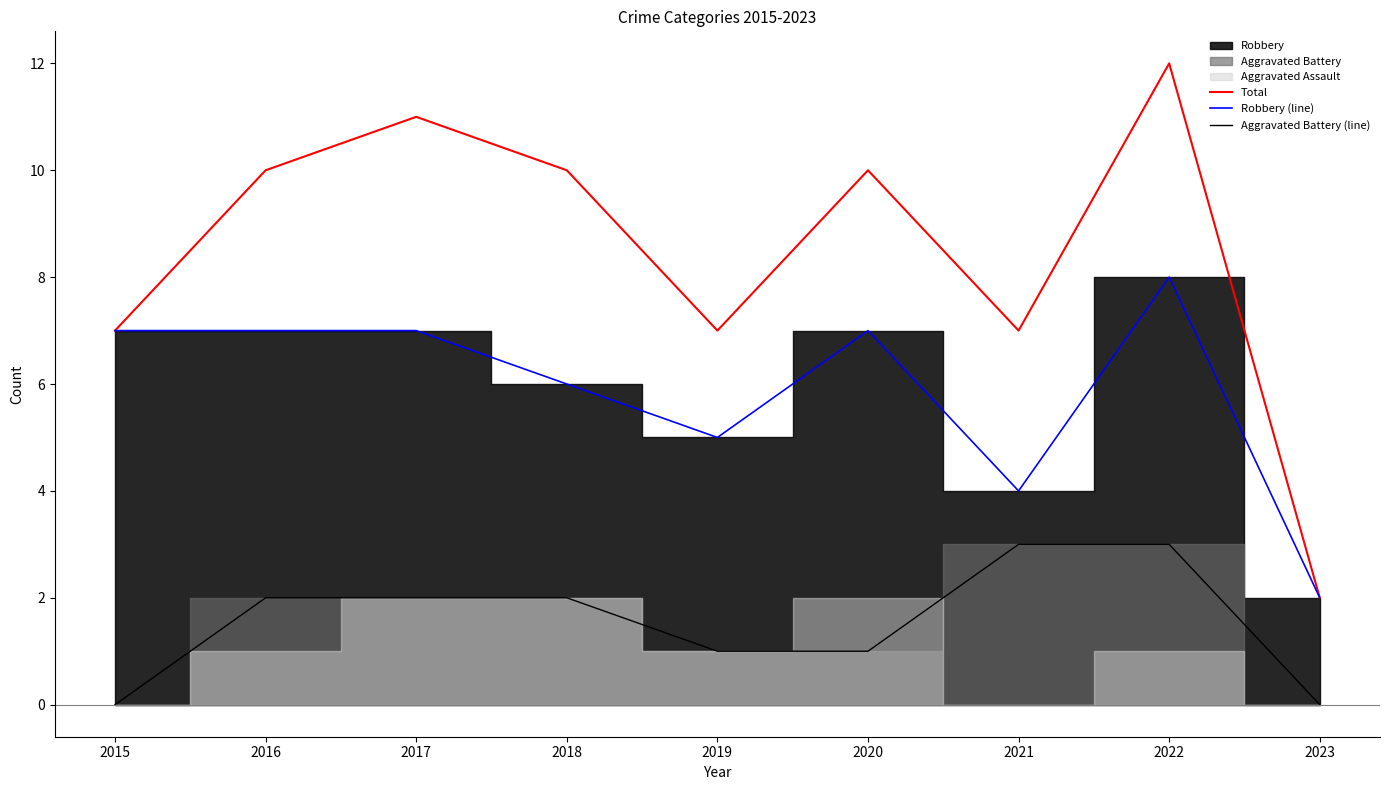

At which label is Robbery (line) closest to 5?

2019